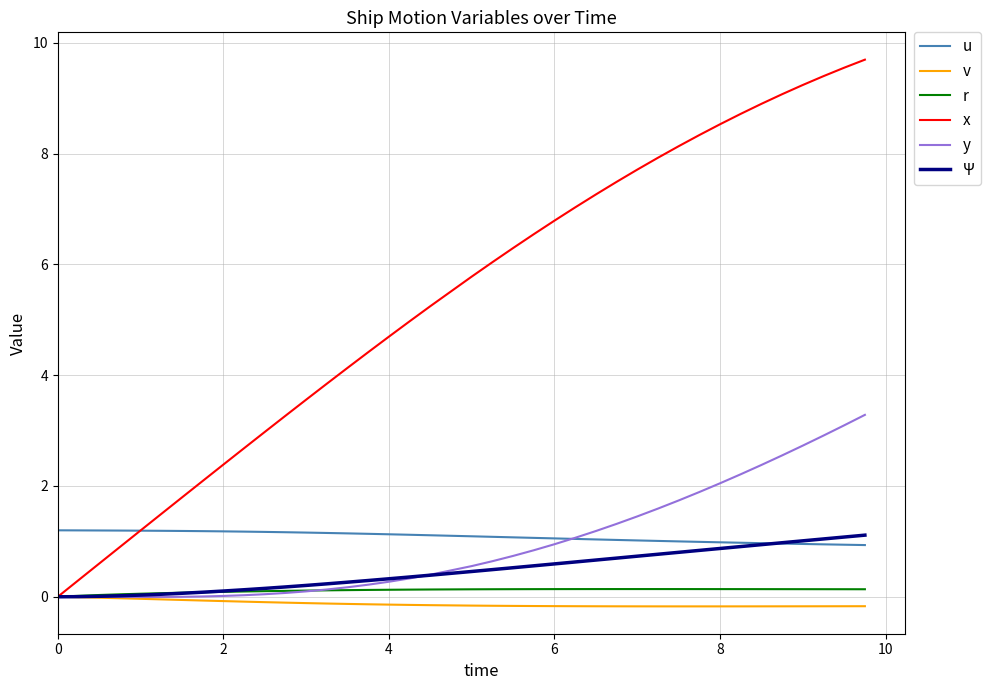

What is the maximum value for Ψ?

1.1